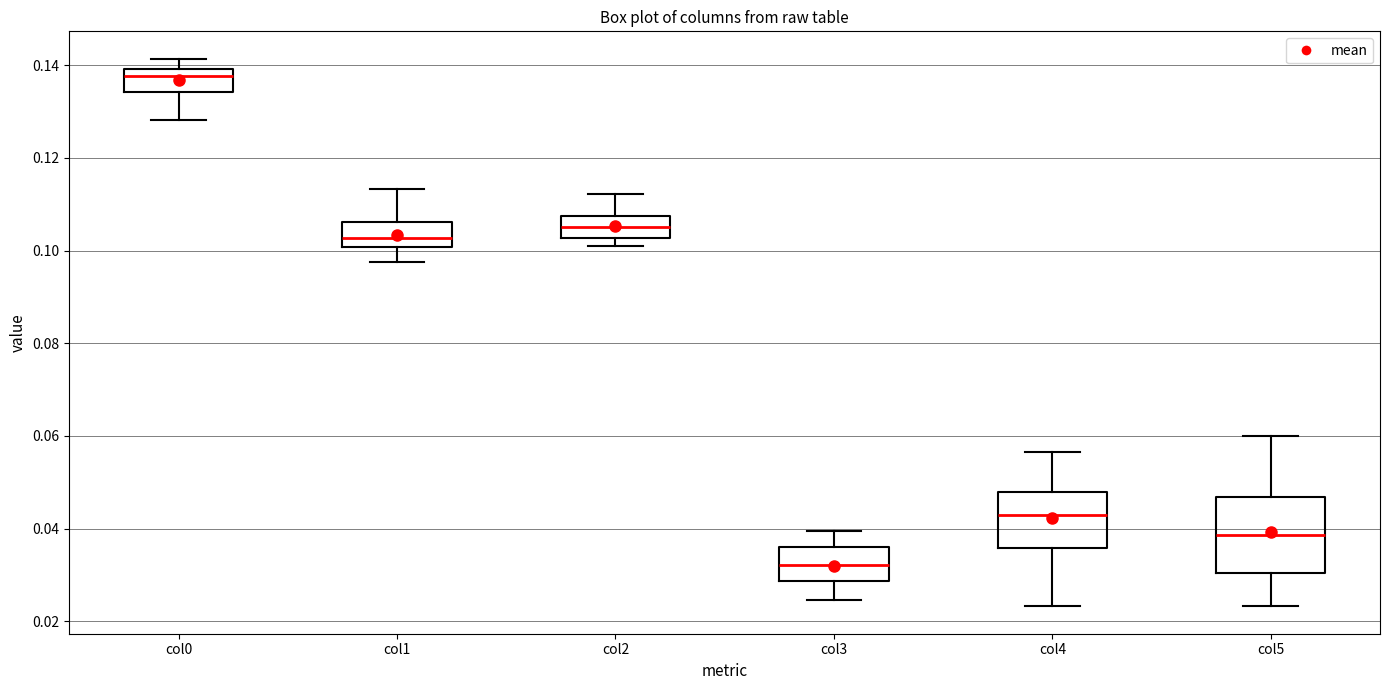

Reading left to right, read every box against the y-axis: the position of its median line, the range the box covers, and the ends of its whiskers. The values are not printed on the chart, so give them approximately, as read against the axis.

col0: median 0.138, box 0.134 to 0.140, whiskers 0.128 to 0.142
col1: median 0.102, box 0.100 to 0.106, whiskers 0.098 to 0.114
col2: median 0.106, box 0.102 to 0.108, whiskers 0.100 to 0.112
col3: median 0.032, box 0.028 to 0.036, whiskers 0.024 to 0.040
col4: median 0.042, box 0.036 to 0.048, whiskers 0.024 to 0.056
col5: median 0.038, box 0.030 to 0.046, whiskers 0.024 to 0.060